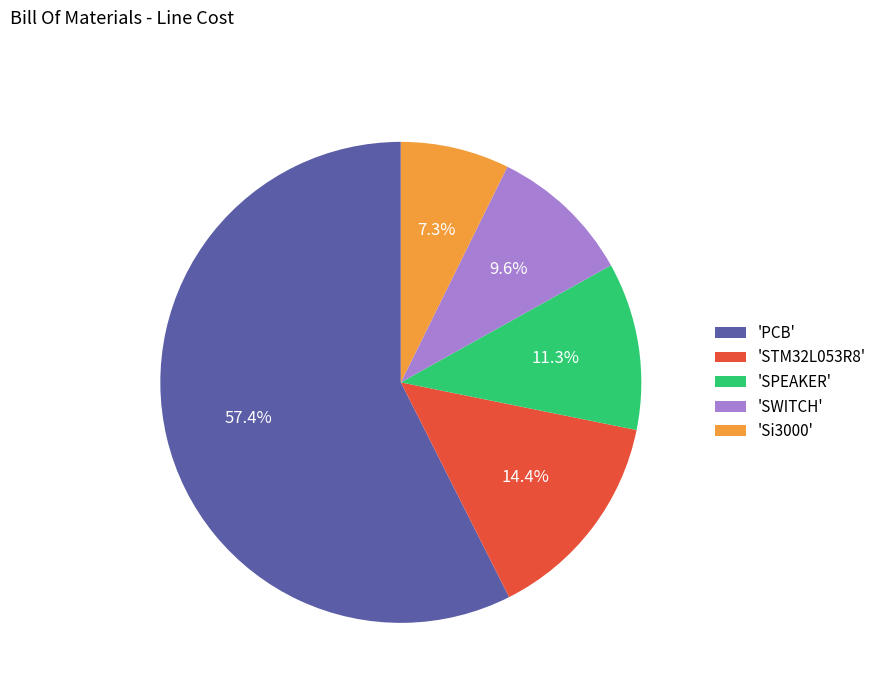

Rank the categories by value from highest to lowest.

'PCB', 'STM32L053R8', 'SPEAKER', 'SWITCH', 'Si3000'